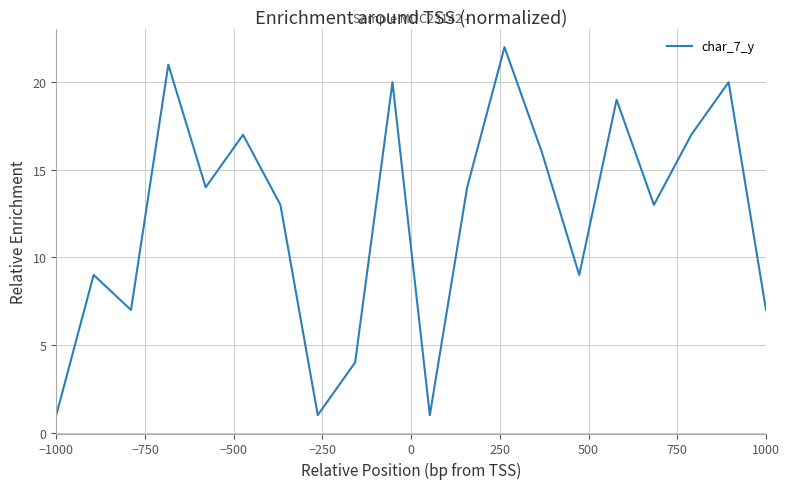

What is the difference between the maximum and minimum values?

21